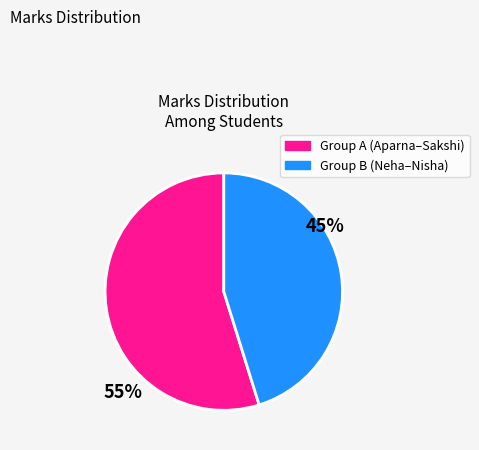

To the nearest percent, what is the average slice percentage?

50%